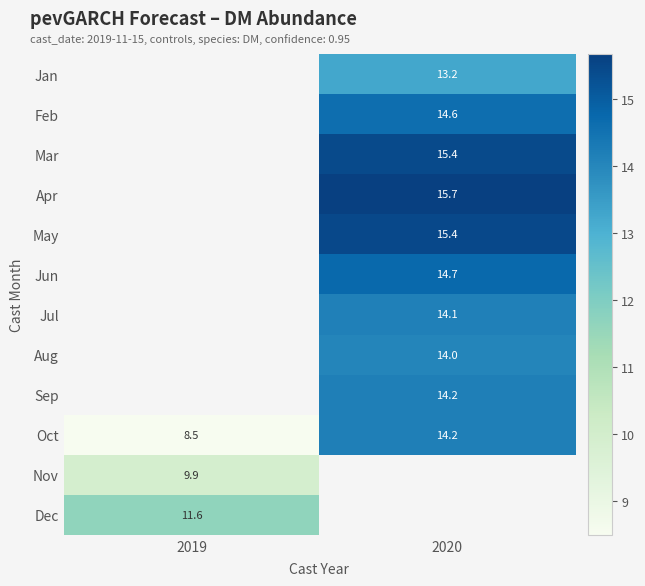

At 2020, list the series in order from smallest to largest.

Jan, Aug, Jul, Sep, Oct, Feb, Jun, Mar, May, Apr, Nov, Dec